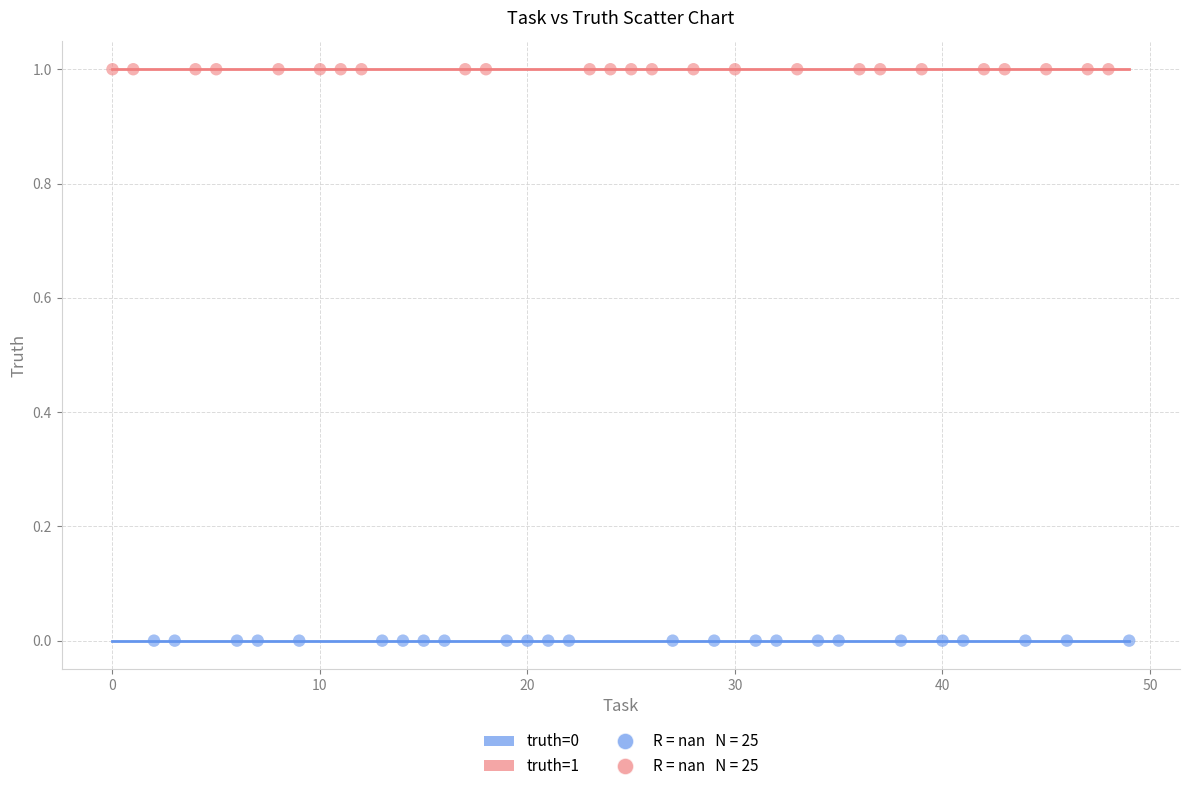

Which series contains the highest Y value?

truth=1